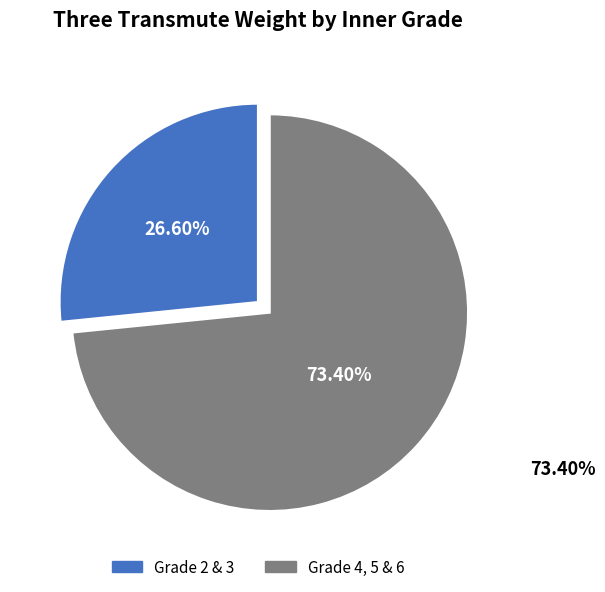

To the nearest percent, what is the average slice percentage?

50%